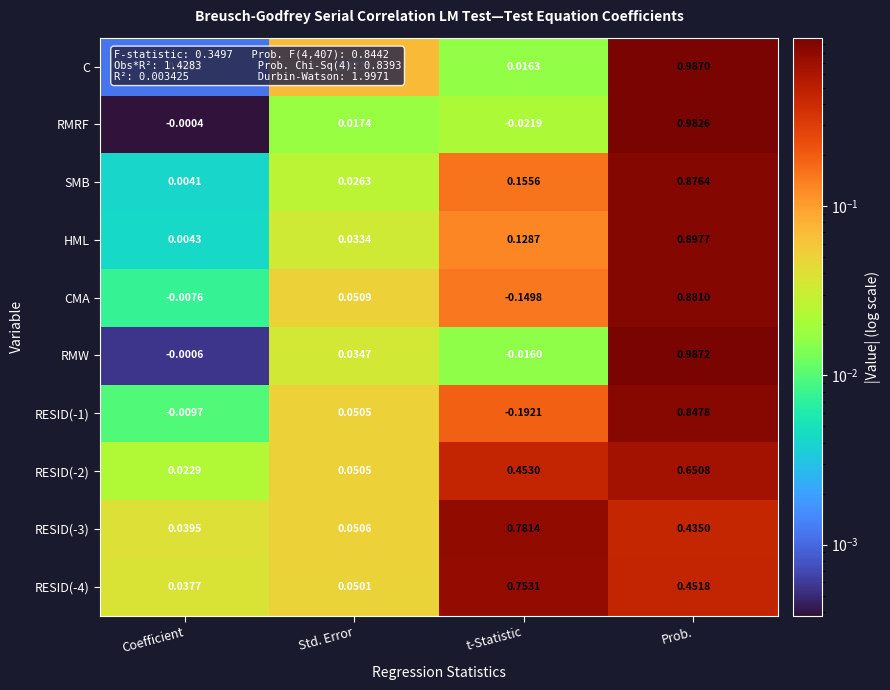

At Prob., list the series in order from smallest to largest.

RESID(-3), RESID(-4), RESID(-2), RESID(-1), SMB, CMA, HML, RMRF, C, RMW